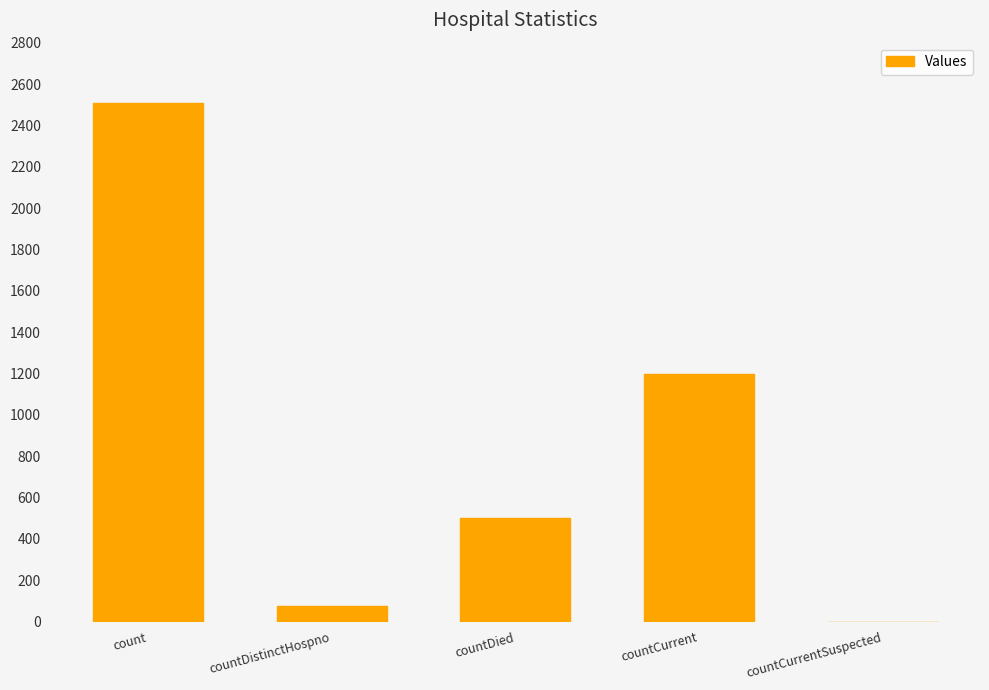

What is the greatest value displayed?

2510